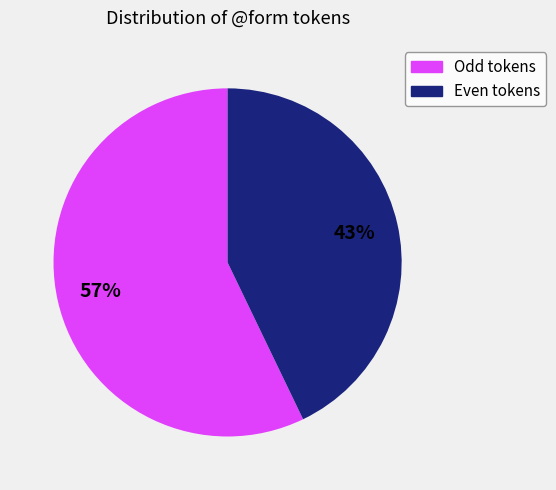

Is there a majority slice in this chart?

Yes